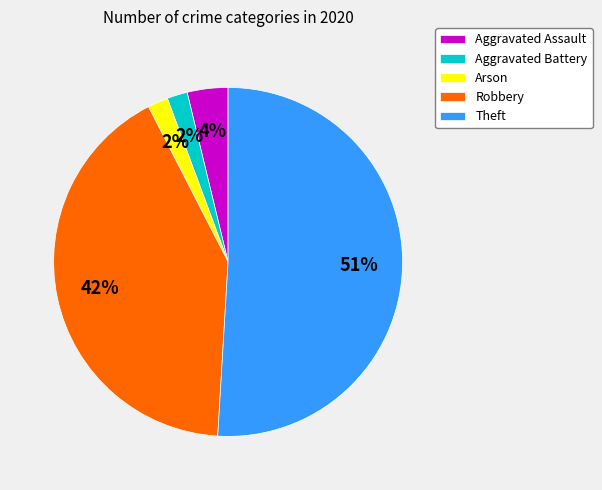

Between Robbery and Aggravated Assault, which is larger?

Robbery